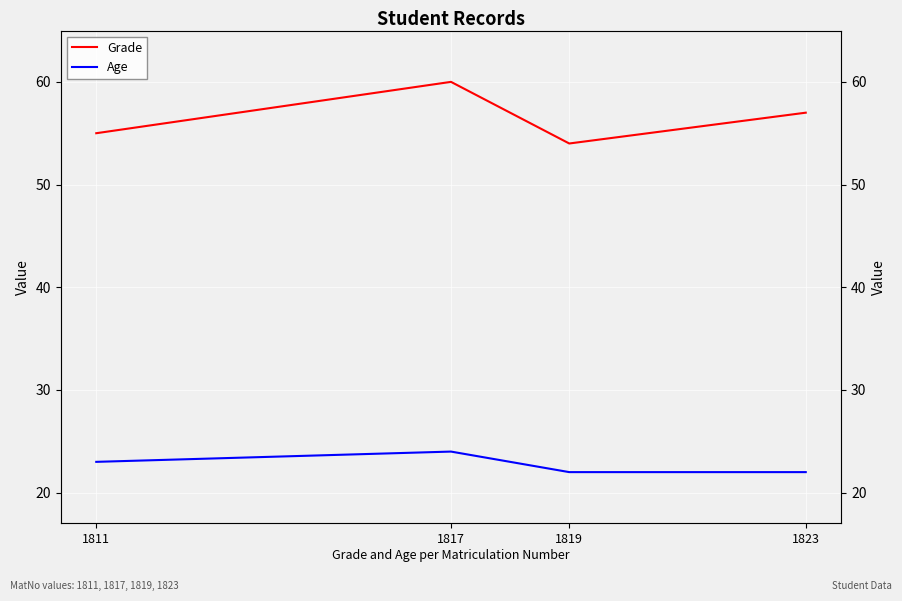

Reading left to right, what are all the values shown in this chart?

Grade: 1811=55	1817=60	1819=54	1823=57
Age: 1811=23	1817=24	1819=22	1823=22